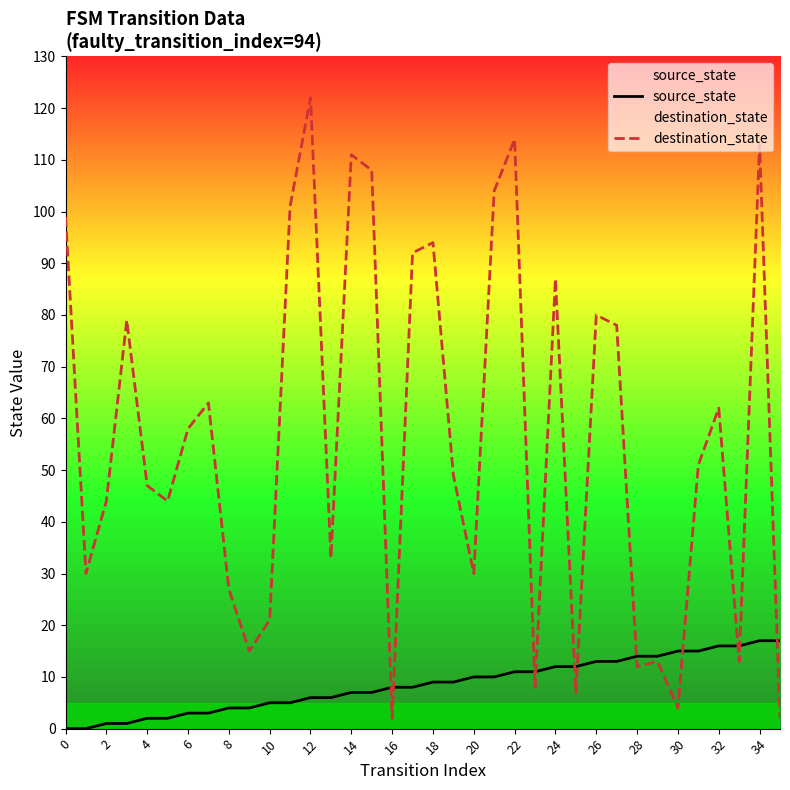

What is the spread (max minus min) of values at 32?

46